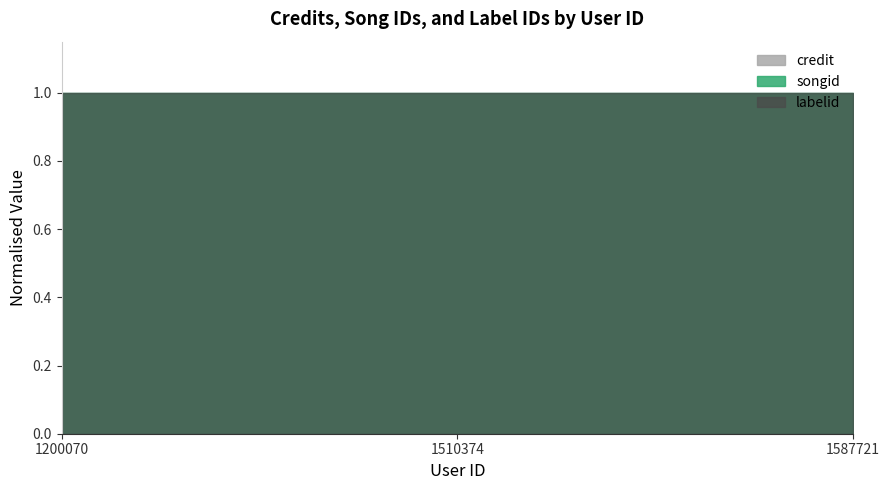

Reading left to right, list all the values displayed in this chart.

credit: 2537039	2537039	2537039
songid: 2256941	2256941	2256941
labelid: 145362	145362	145362